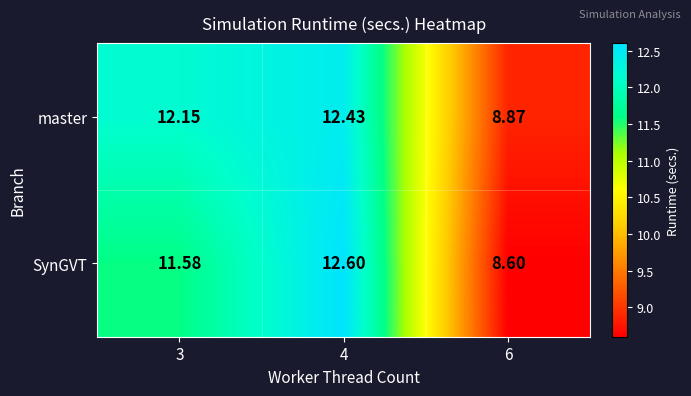

List the series in order of their overall mean, highest first.

master, SynGVT